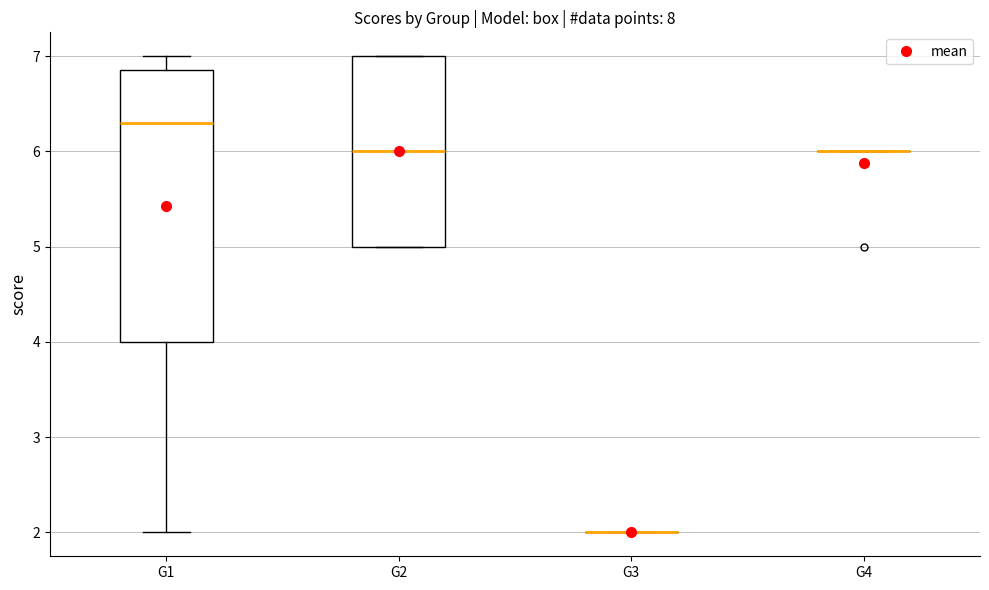

Where is the upper edge of the box for G1 on the y-axis? The values are not printed on the chart, so give them approximately, as read against the axis.

6.9